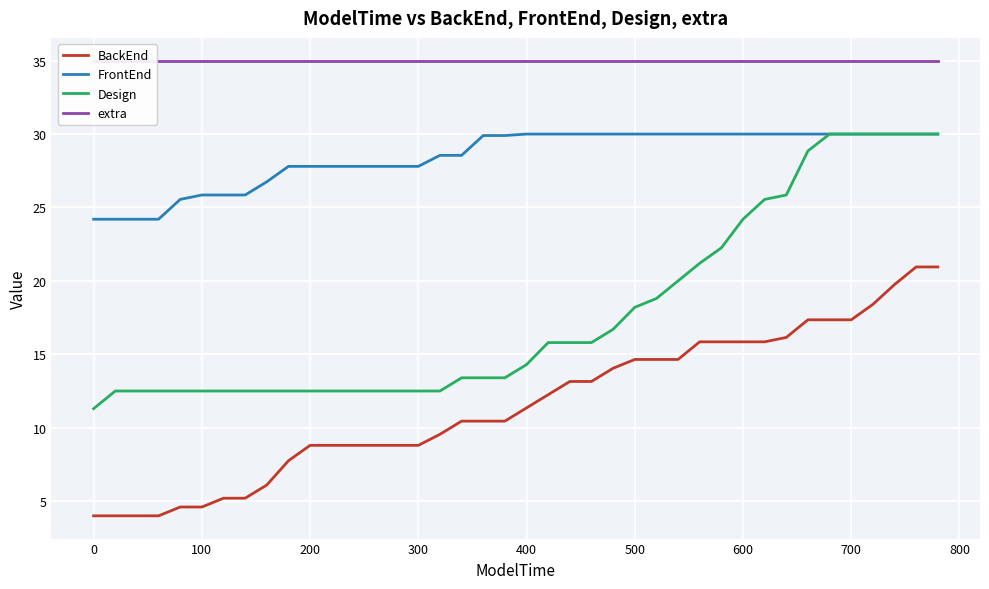

True or false: FrontEnd has a value of 11.5 at 600.

False